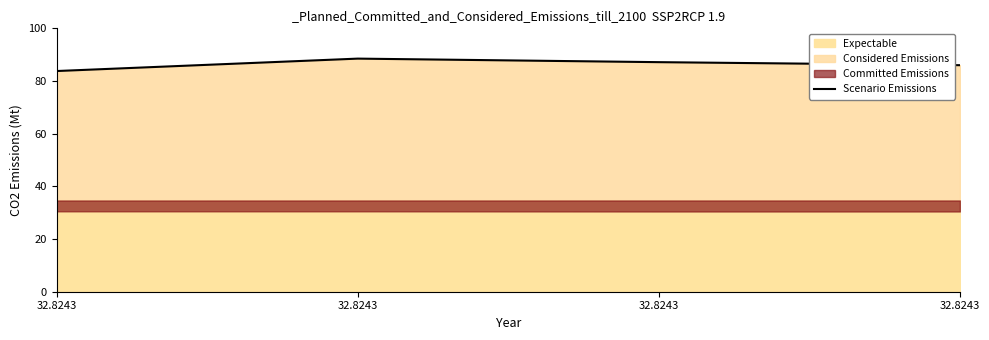

True or false: there are more than 1 points higher than both neighbors.

False